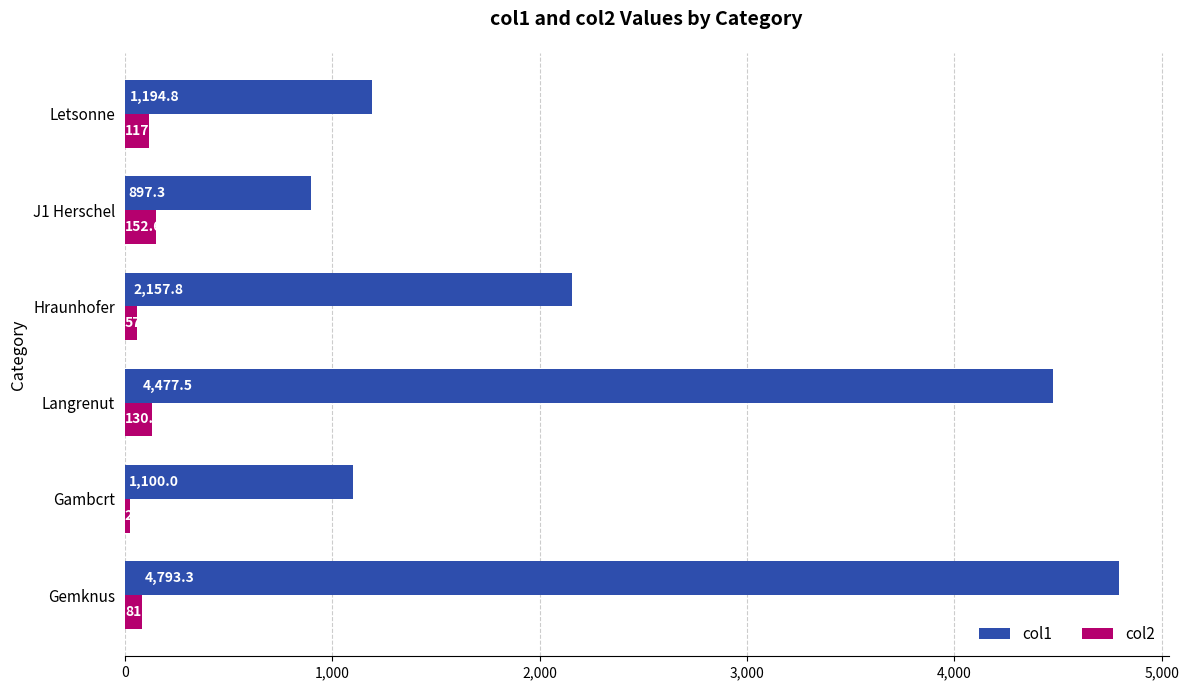

Which series has the largest total across all categories?

col1